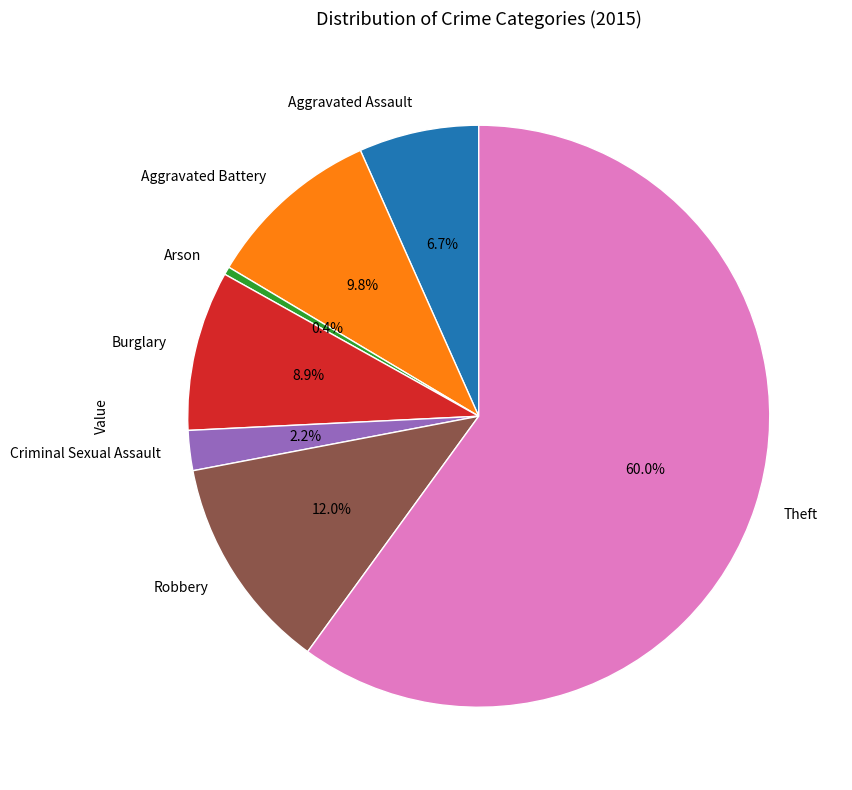

To the nearest percent, what is the difference between the Theft and Criminal Sexual Assault slice percentages?

58%